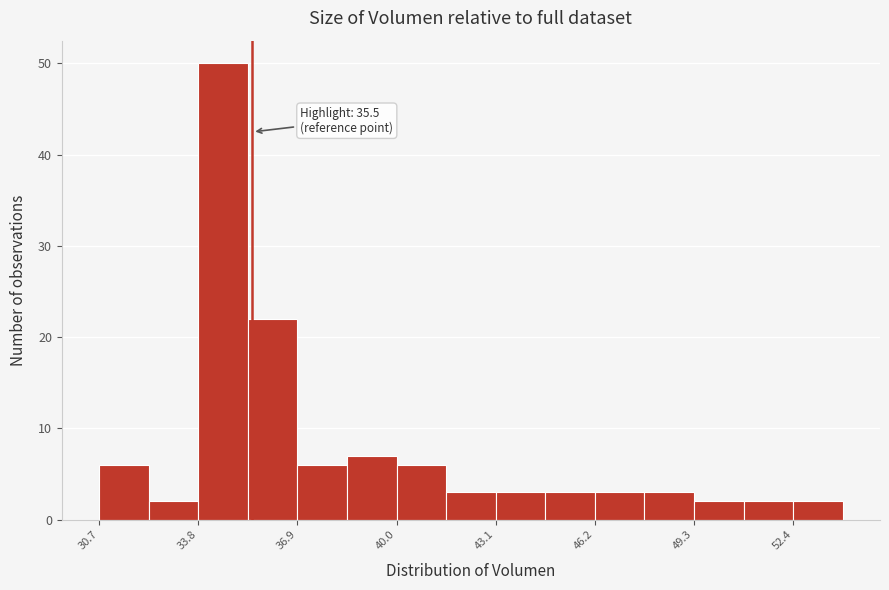

Around what value on the x-axis is the tallest bar? Give the approximate position of its centre, as read against the axis.

34.5